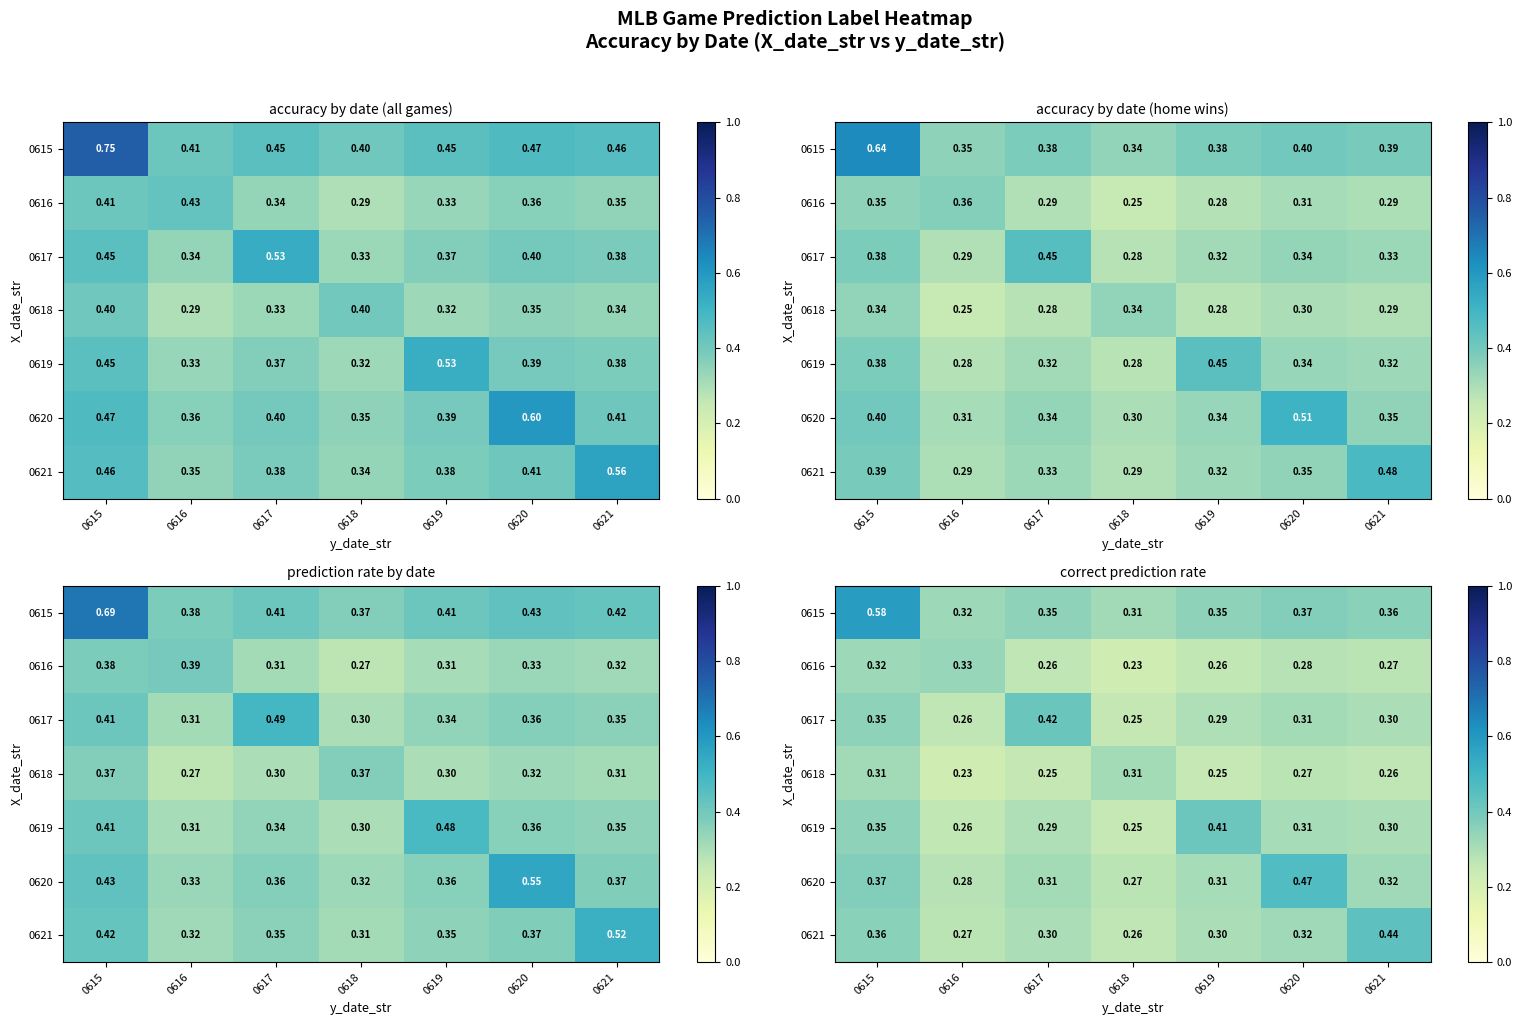

Read the 0621 value at 0619.

0.3